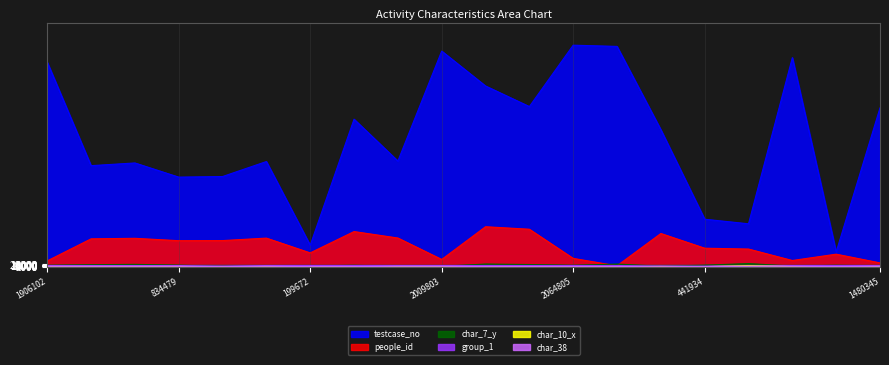

Which series has the largest range (max minus min)?

testcase_no